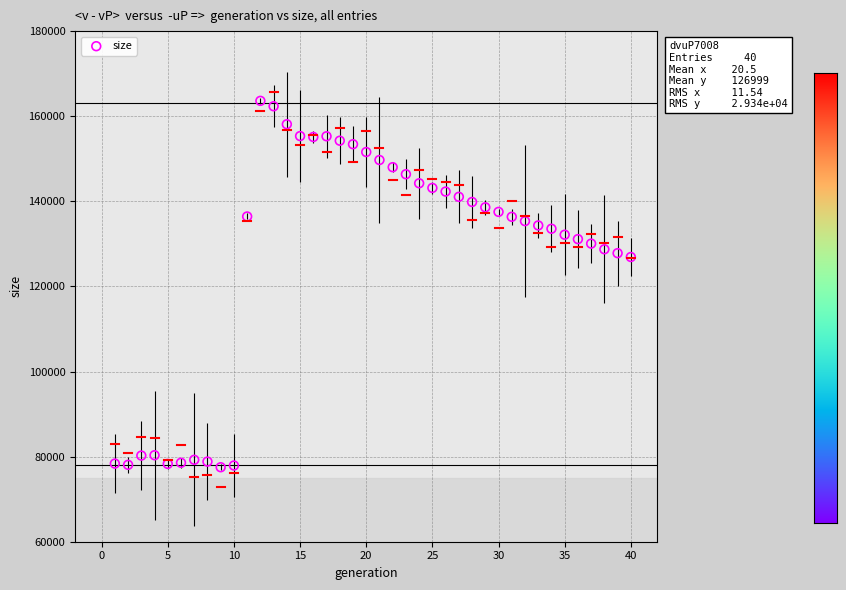

What is the range of Y values (max minus min)?

86105